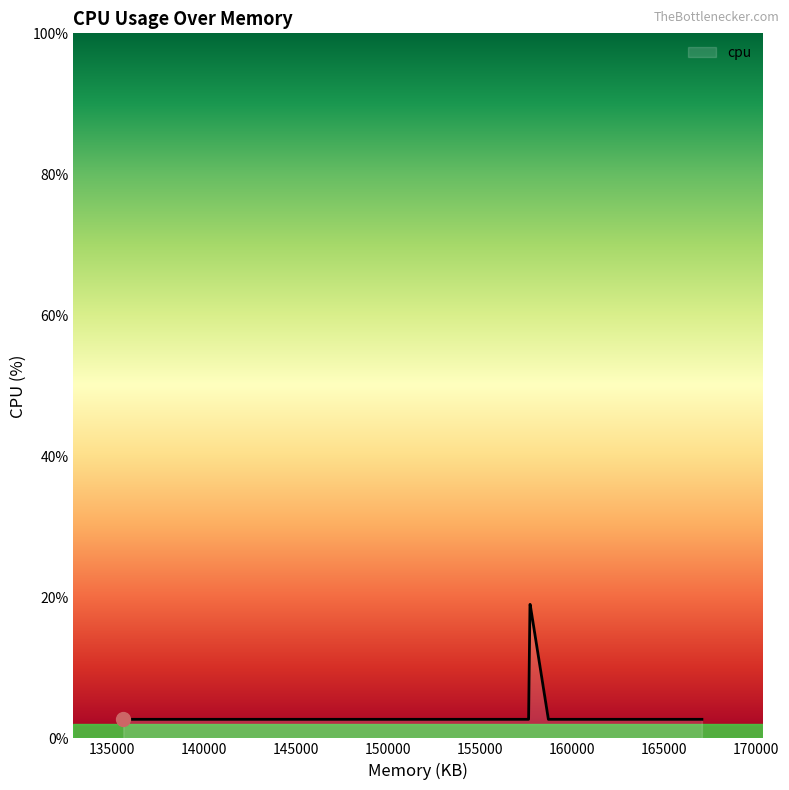

What is the difference between the maximum and minimum values?

16.3